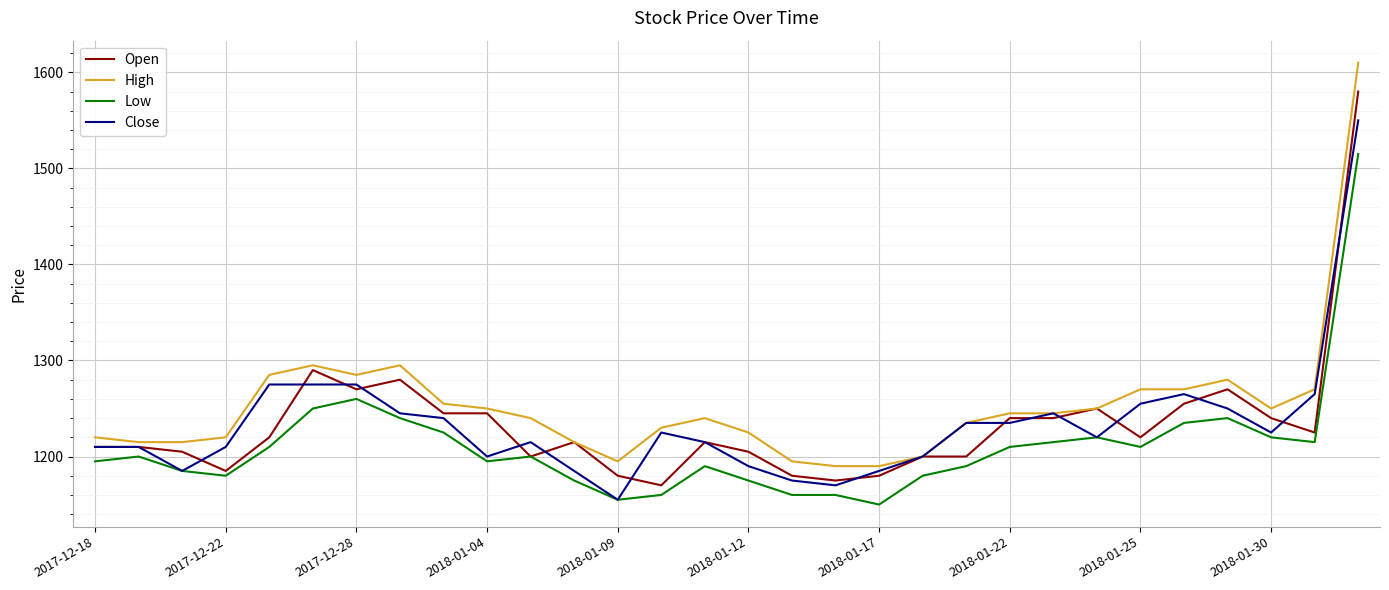

What is the sum of all Low values?

36315